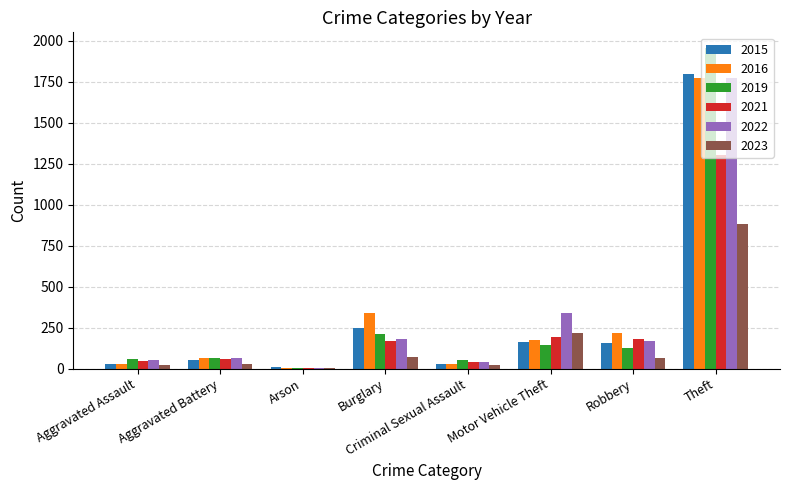

True or false: 2019 has a value of 58 at Aggravated Assault.

True